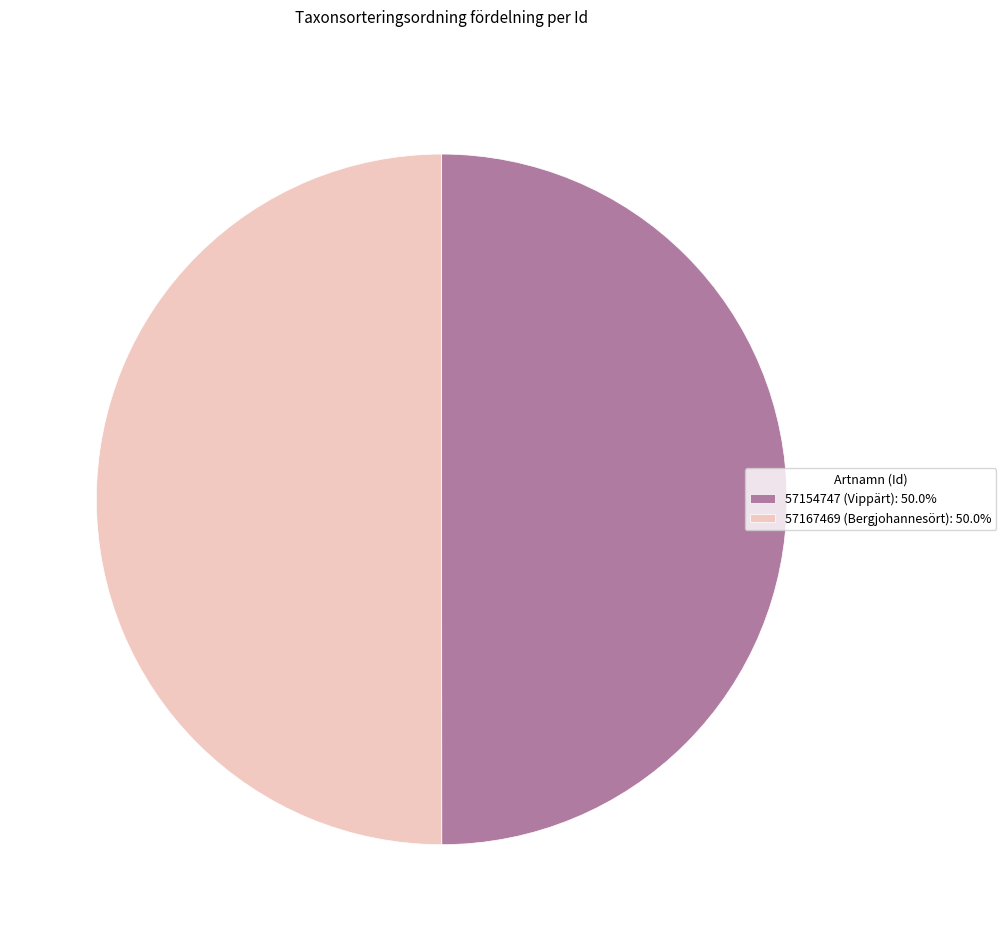

Do 57167469 (Bergjohannesört): 50.0% and 57154747 (Vippärt): 50.0% together represent more than half of the pie?

Yes